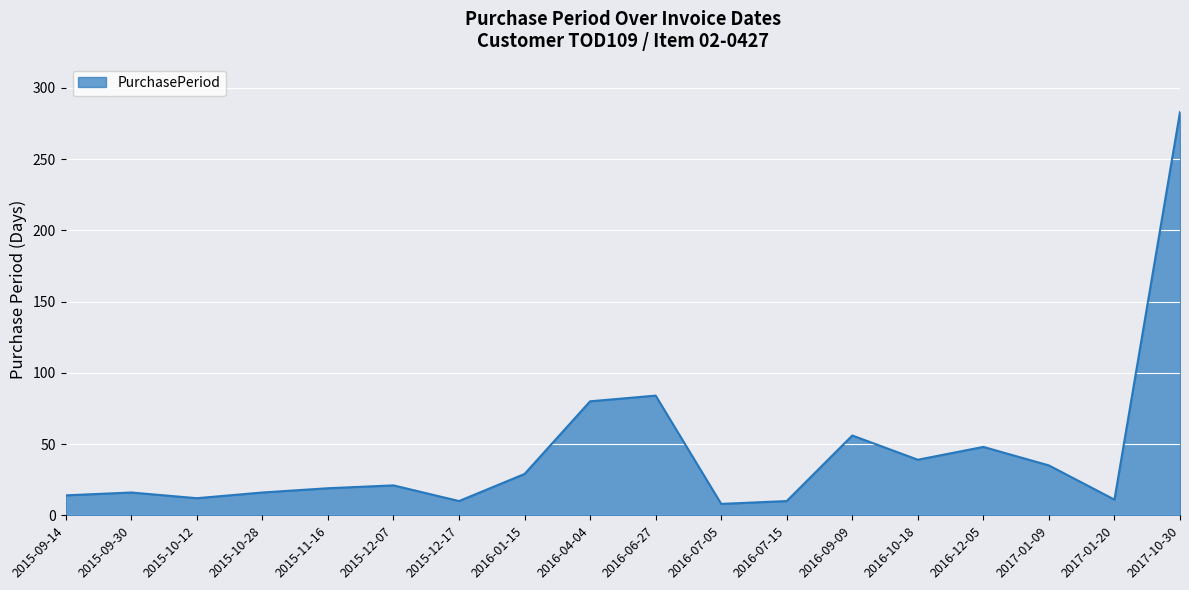

Where is the data nearest to the value 145?

2016-06-27